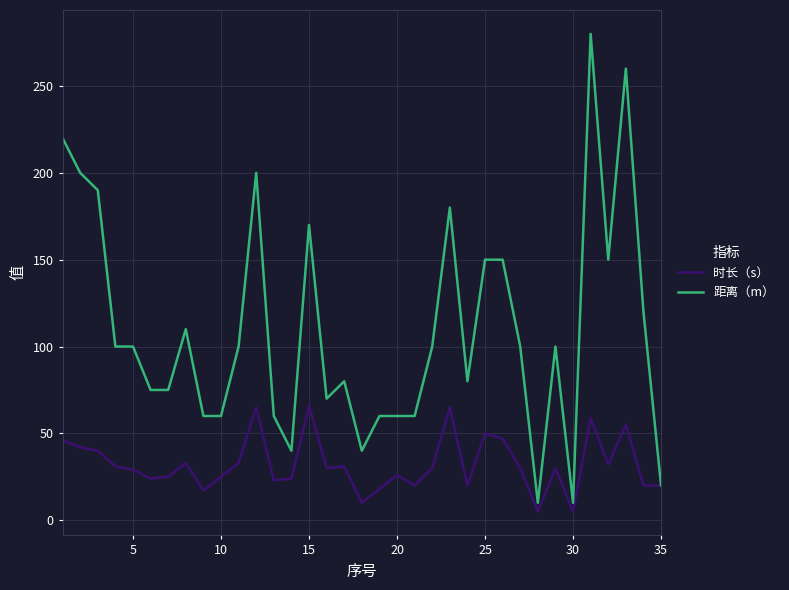

What is the sum of all 时长（s） values?

1126